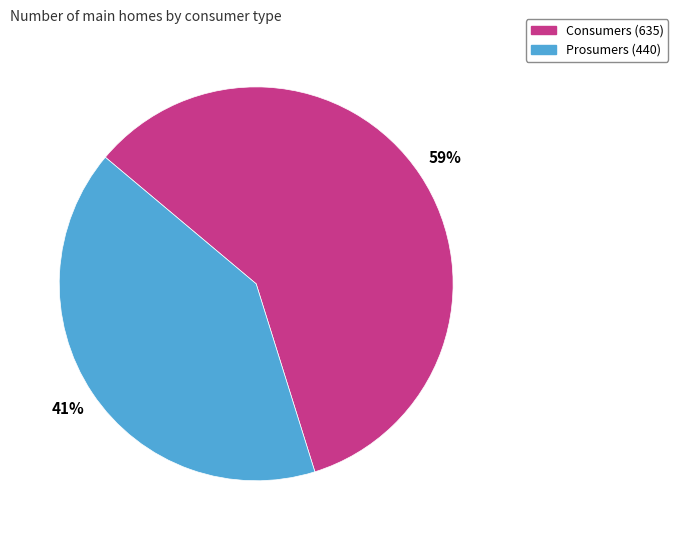

The Consumers slice represents 59% of the pie. True or false?

True